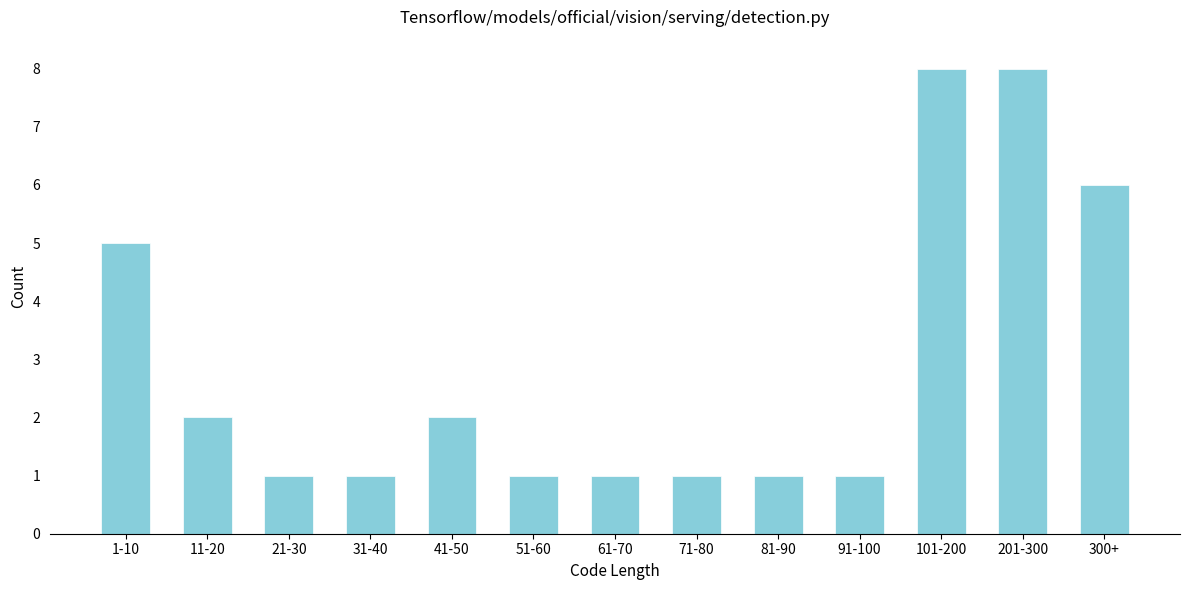

Reading left to right, what are all the values shown in this chart?

1-10=5	11-20=2	21-30=1	31-40=1	41-50=2	51-60=1	61-70=1	71-80=1	81-90=1	91-100=1	101-200=8	201-300=8	300+=6